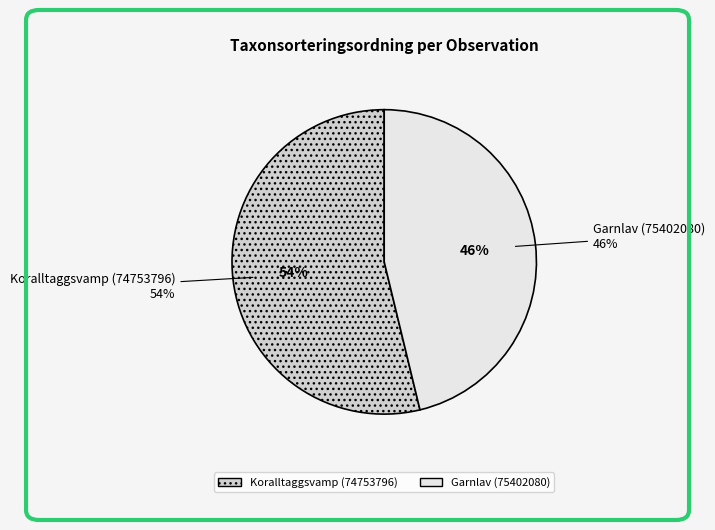

How many segments does this pie chart have?

2